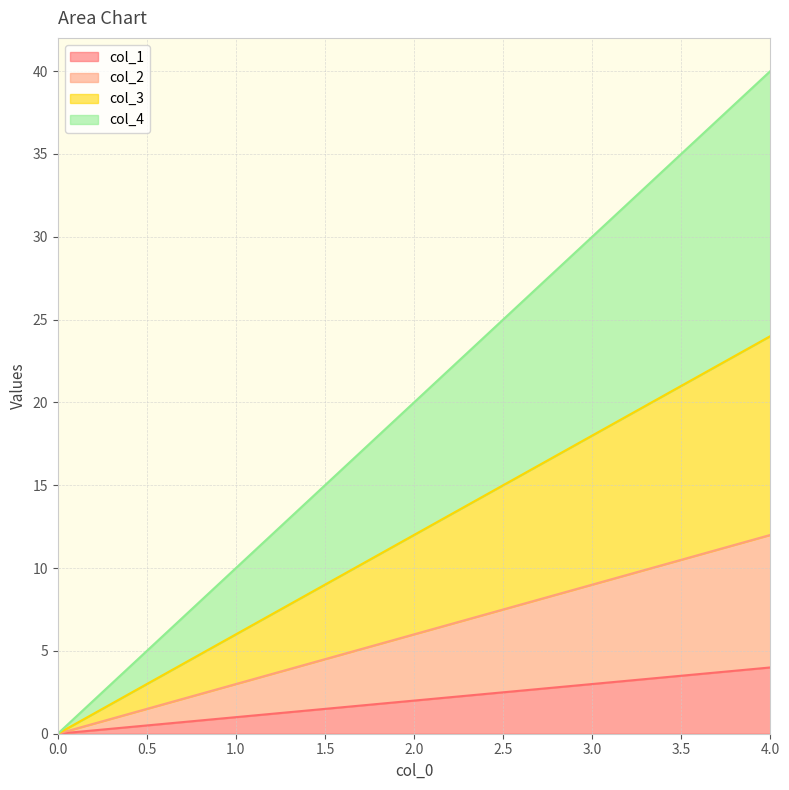

Rank the series by their average value, from lowest to highest.

col_1, col_2, col_3, col_4